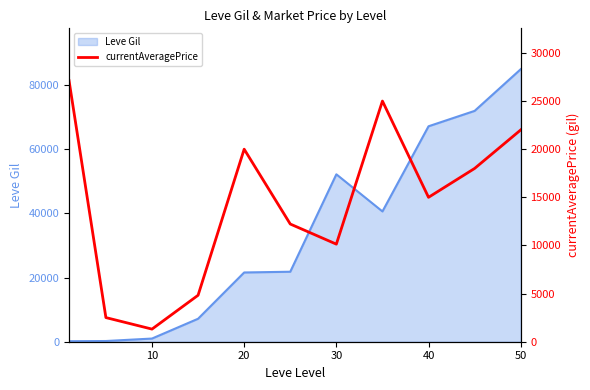

The value of Leve Gil at 20 is 31753. True or false?

False